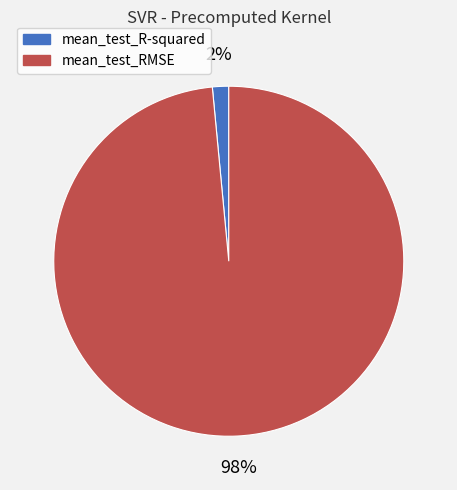

Combined, do mean_test_RMSE and mean_test_R-squared account for over 50%?

Yes